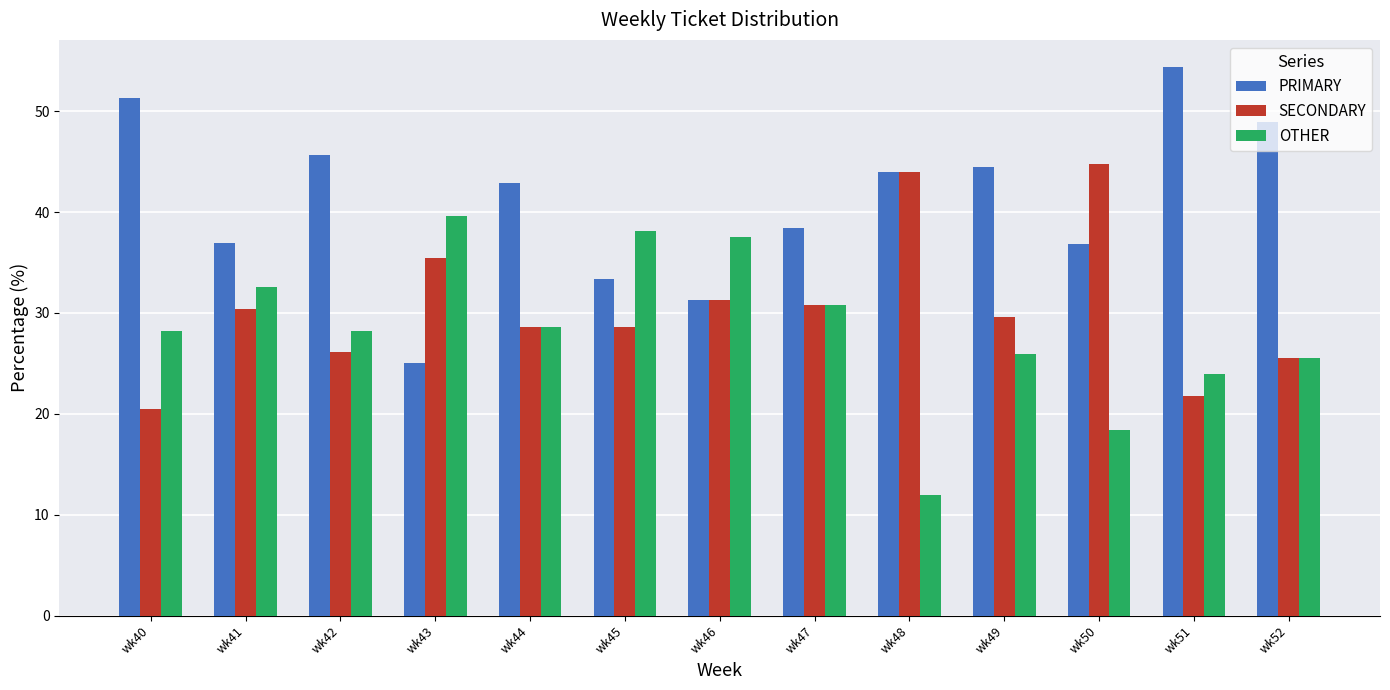

What is the sum of the SECONDARY values at wk47 and wk50?

75.5